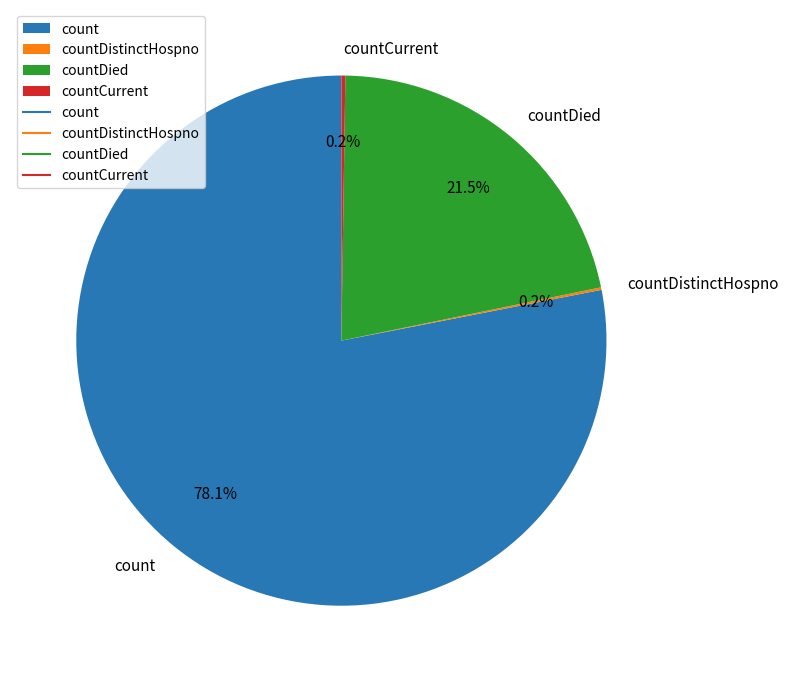

Which slice is the largest?

count